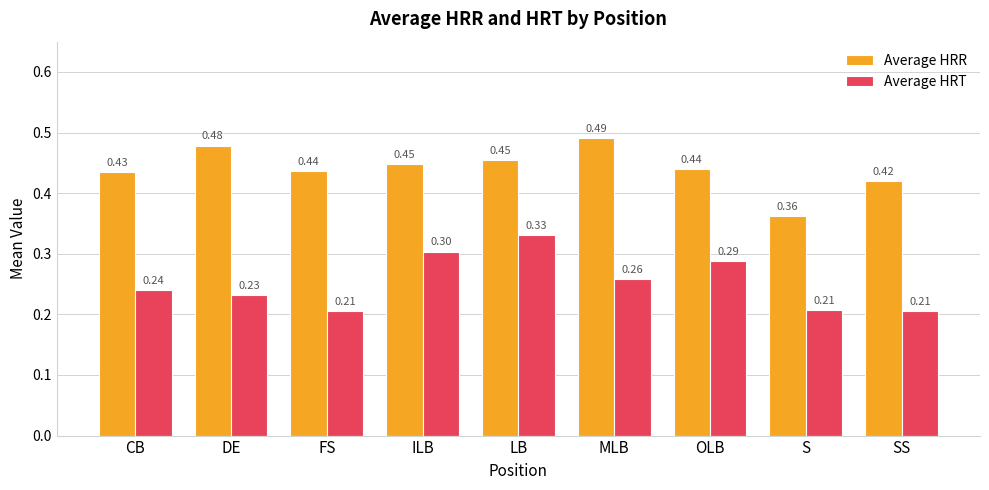

Which series changed the most between MLB and SS?

Average HRR